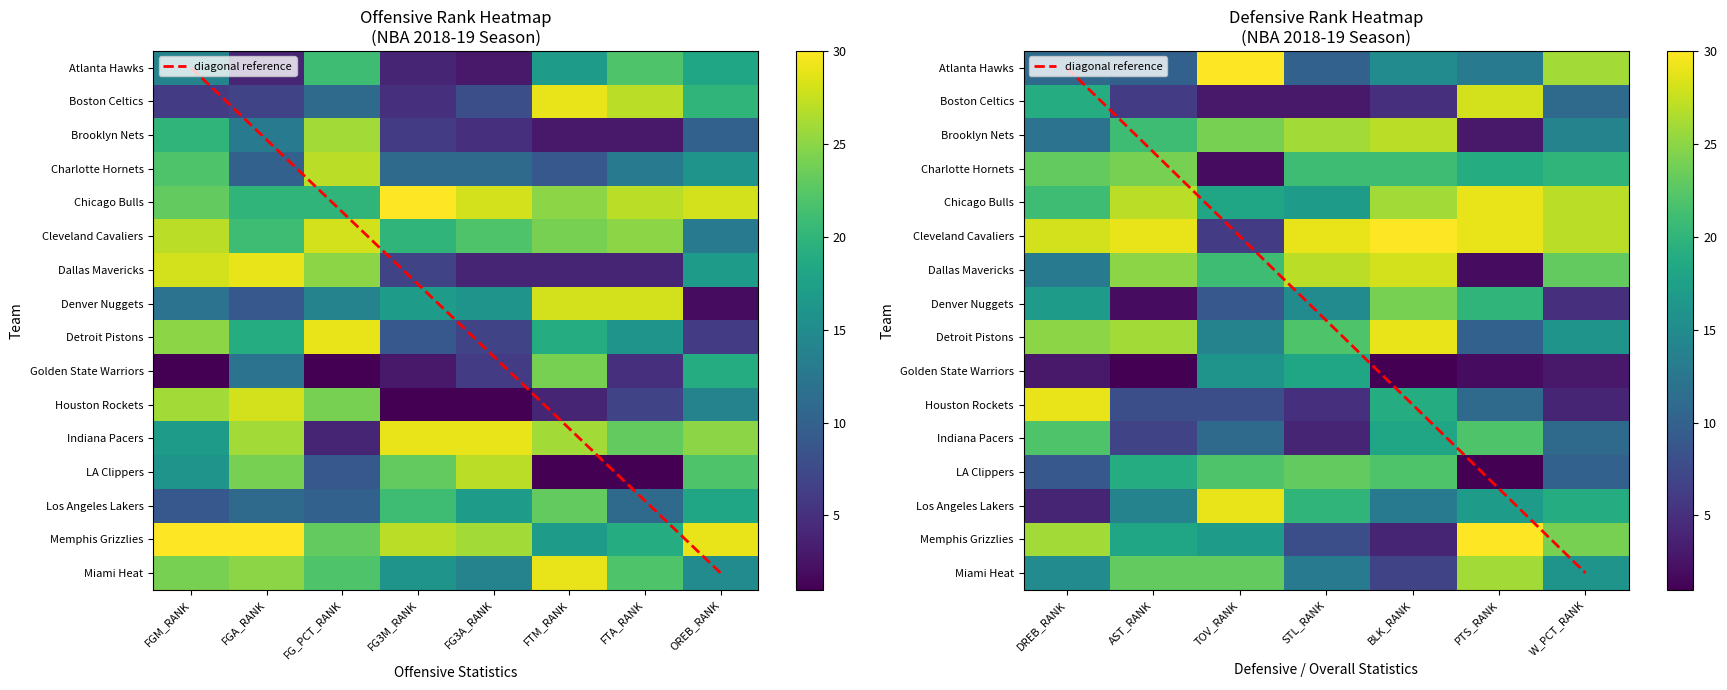

What is the sum of all Boston Celtics values?

188